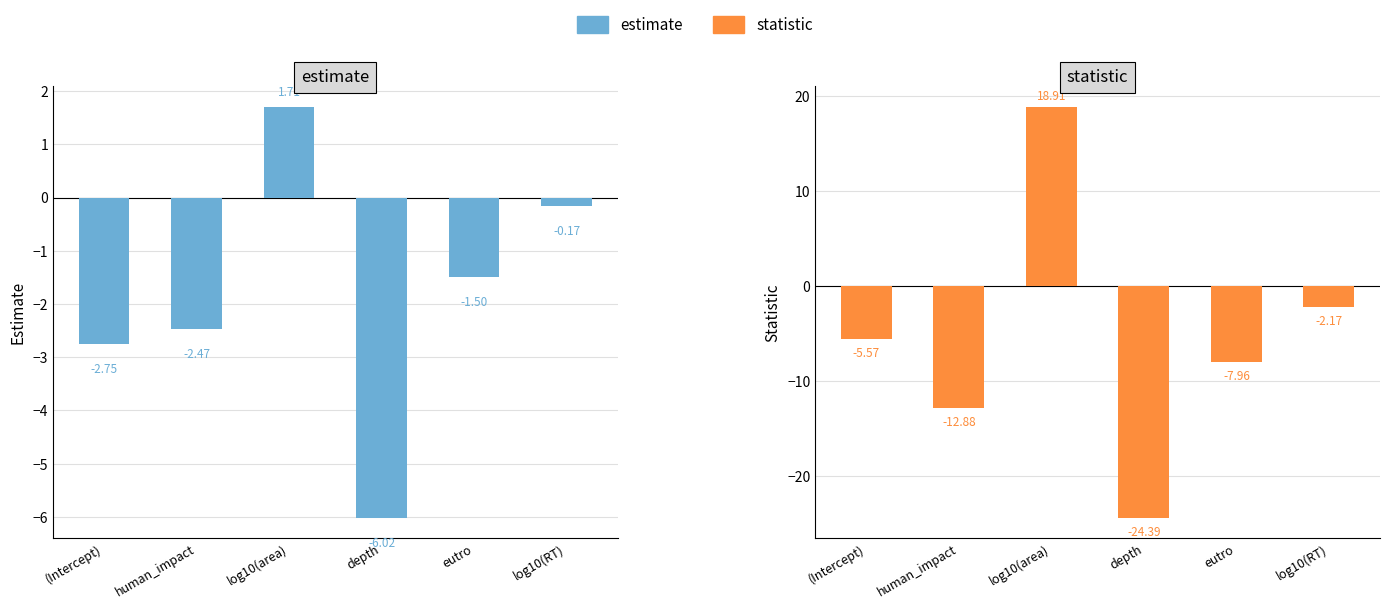

Where is statistic nearest to the value -2?

log10(RT)